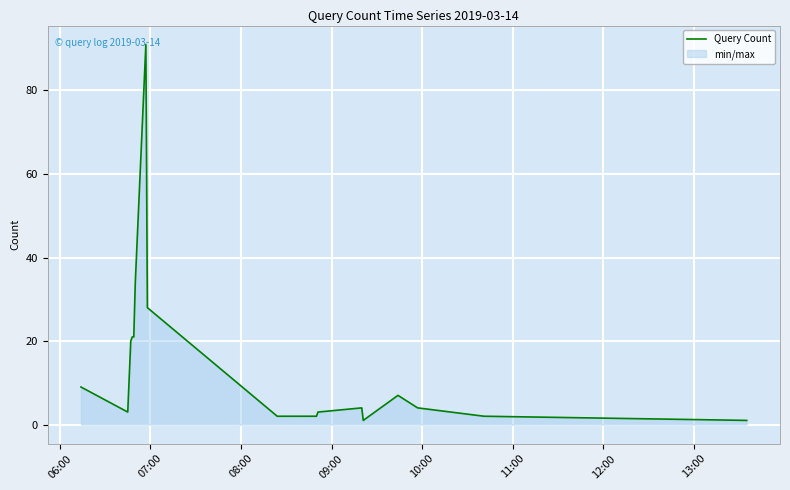

What is the maximum value shown in the chart?

91